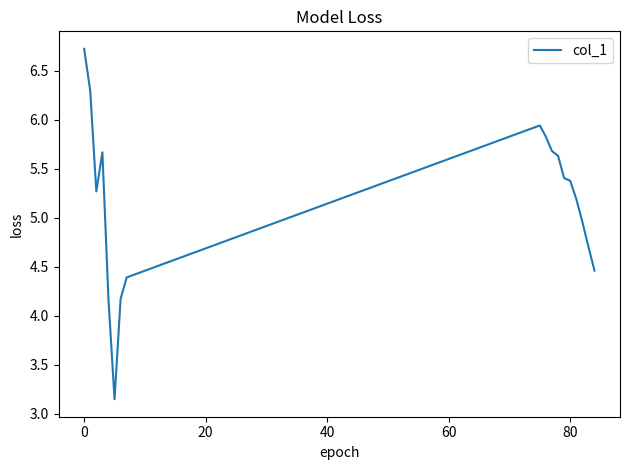

What is the greatest value displayed?

6.7